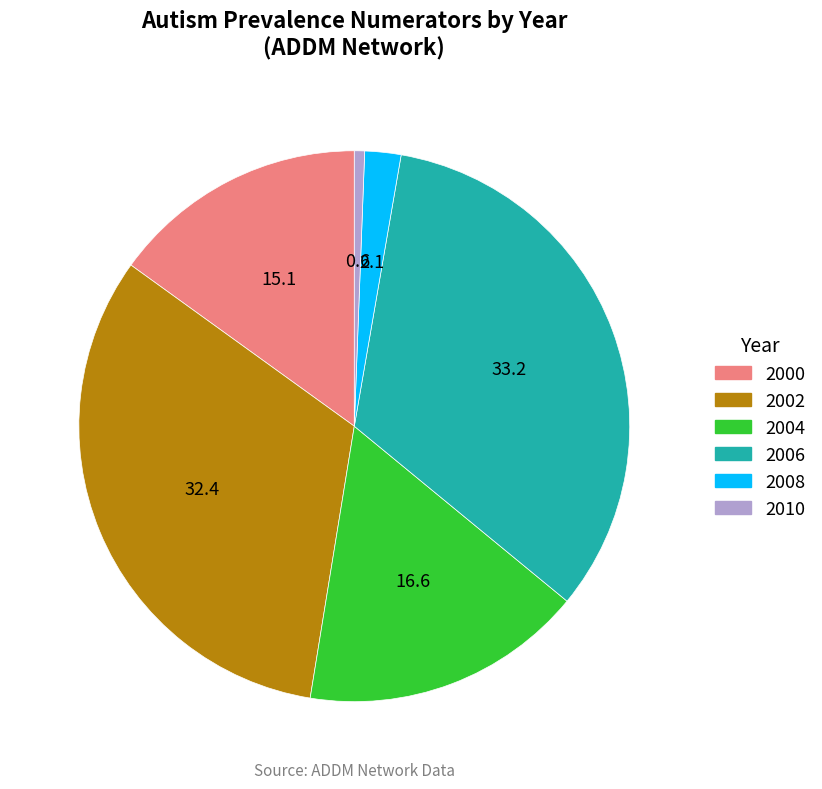

Is there any slice that represents more than half of the pie?

No